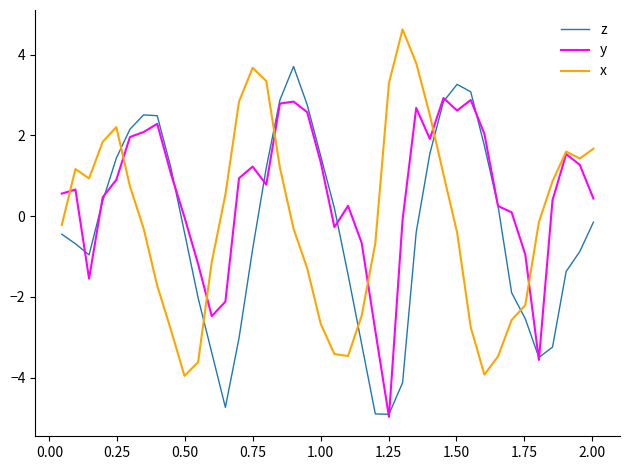

What is the average value of the y series?

0.5